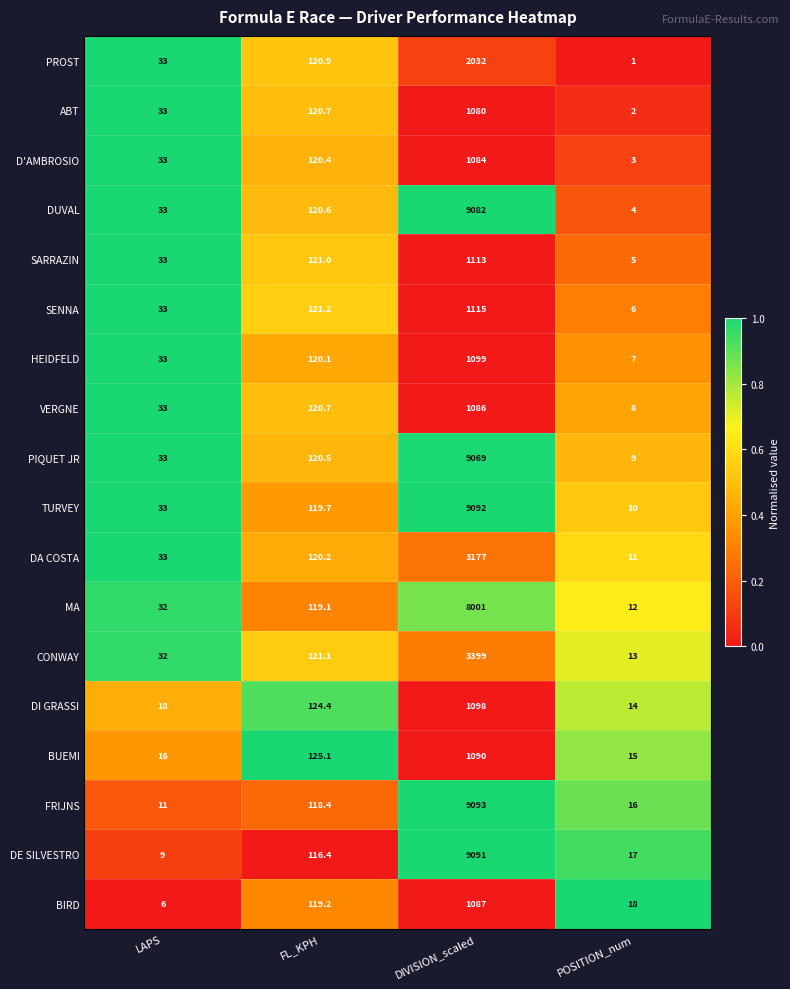

Which series changed the most between LAPS and FL_KPH?

BIRD